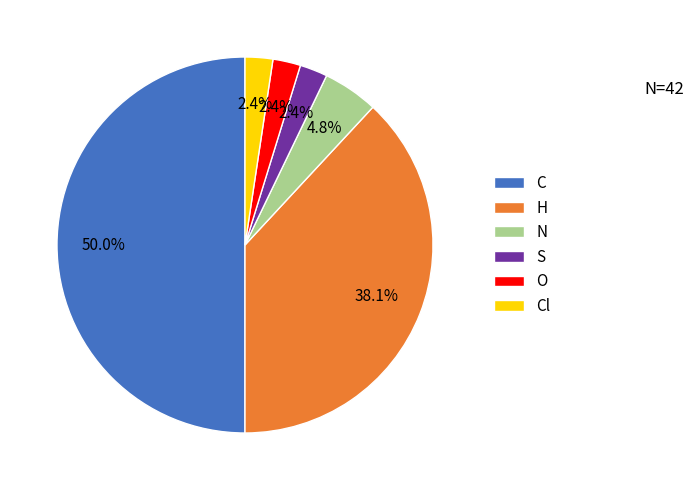

To the nearest percent, what is the difference between the O and C slice percentages?

48%